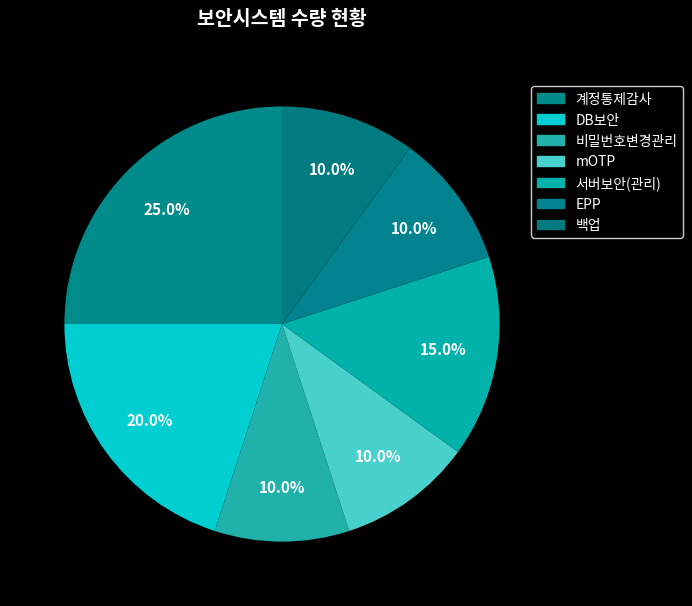

How many segments does this pie chart have?

7